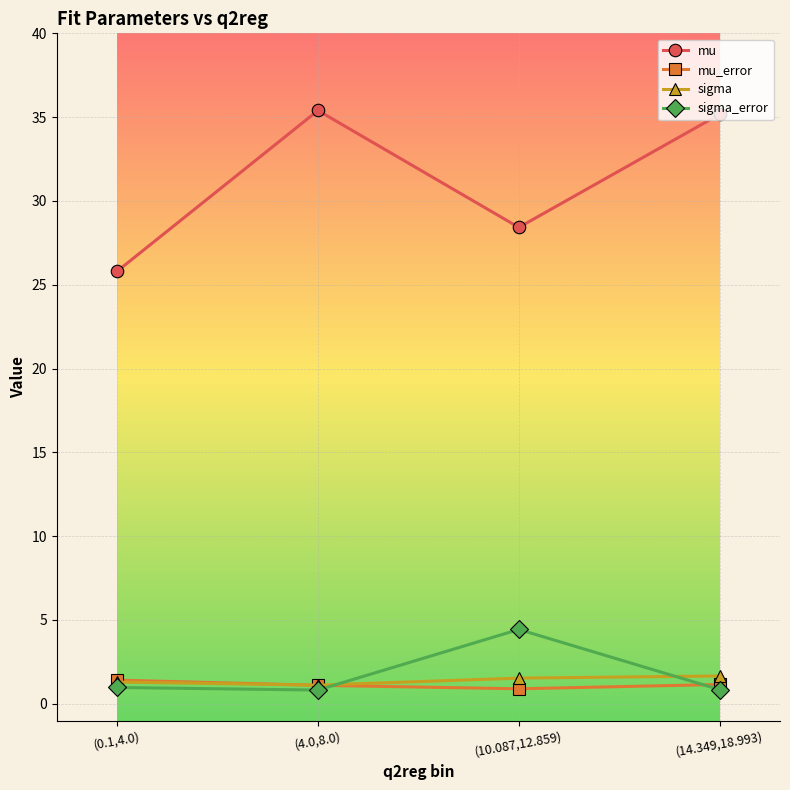

Which series has the largest total across all categories?

mu